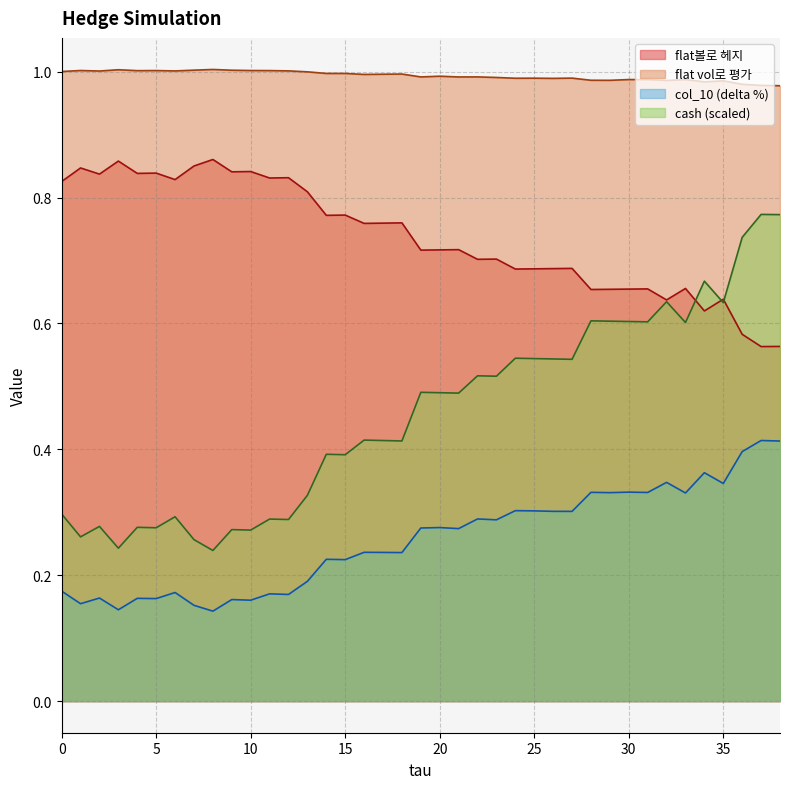

Which category has the lowest value in the cash series?

8